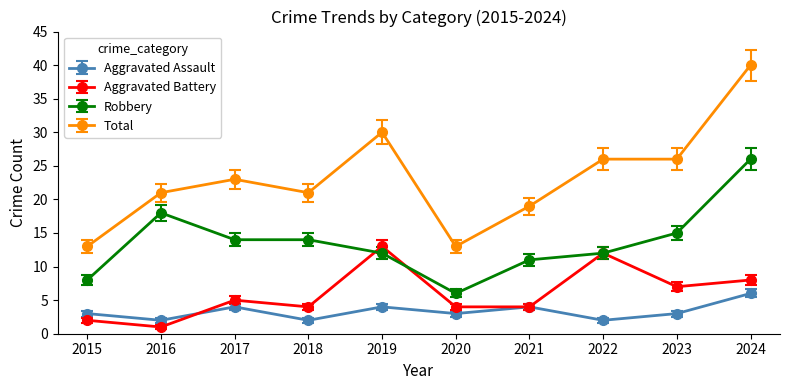

What is the minimum value shown in the chart?

1